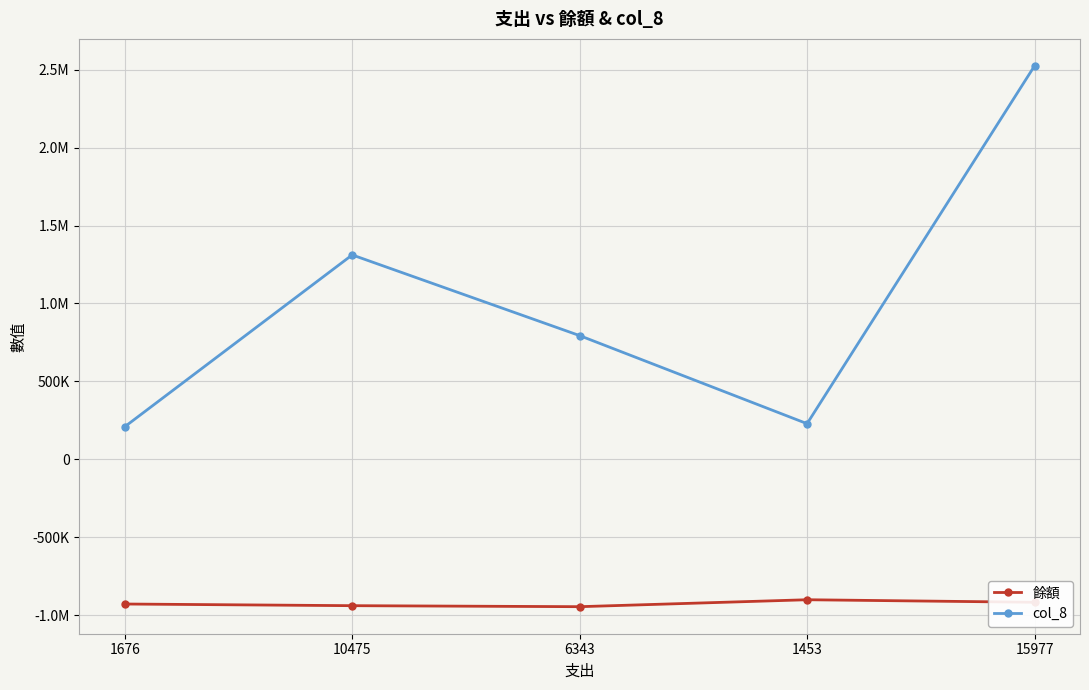

What are all the series names shown in the legend?

餘額, col_8